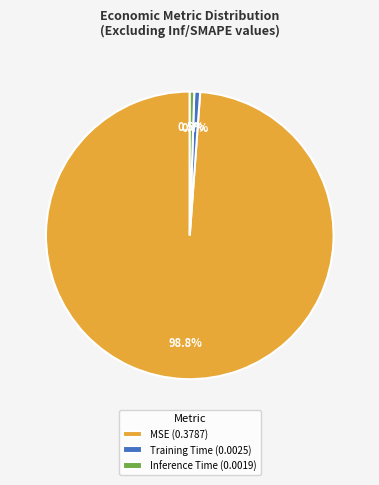

To the nearest percent, what percentage of the pie is Training Time?

1%